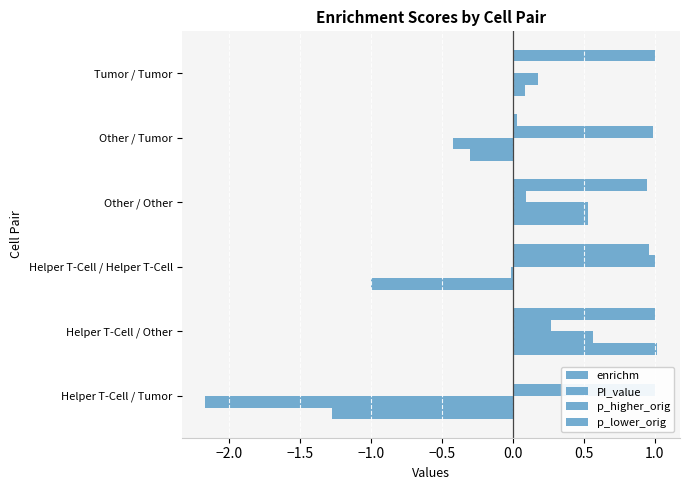

What are all the series names shown in the legend?

enrichm, PI_value, p_higher_orig, p_lower_orig